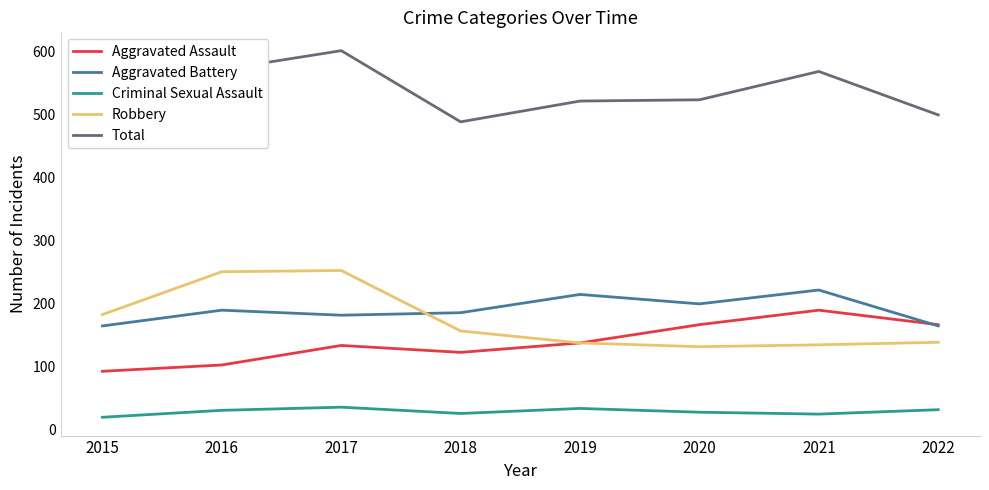

Is the value of Robbery at 2016 greater than the value of Criminal Sexual Assault at 2019?

Yes